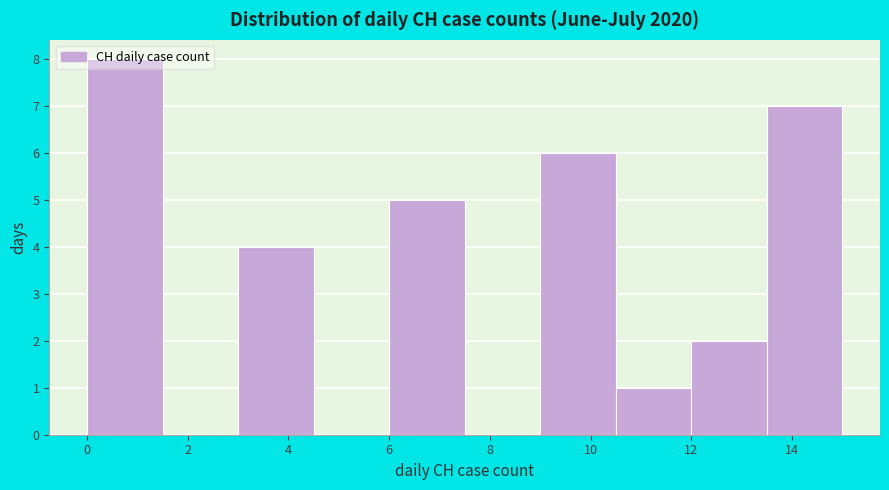

Over which range of the x-axis is the bar tallest?

0.0 to 1.5